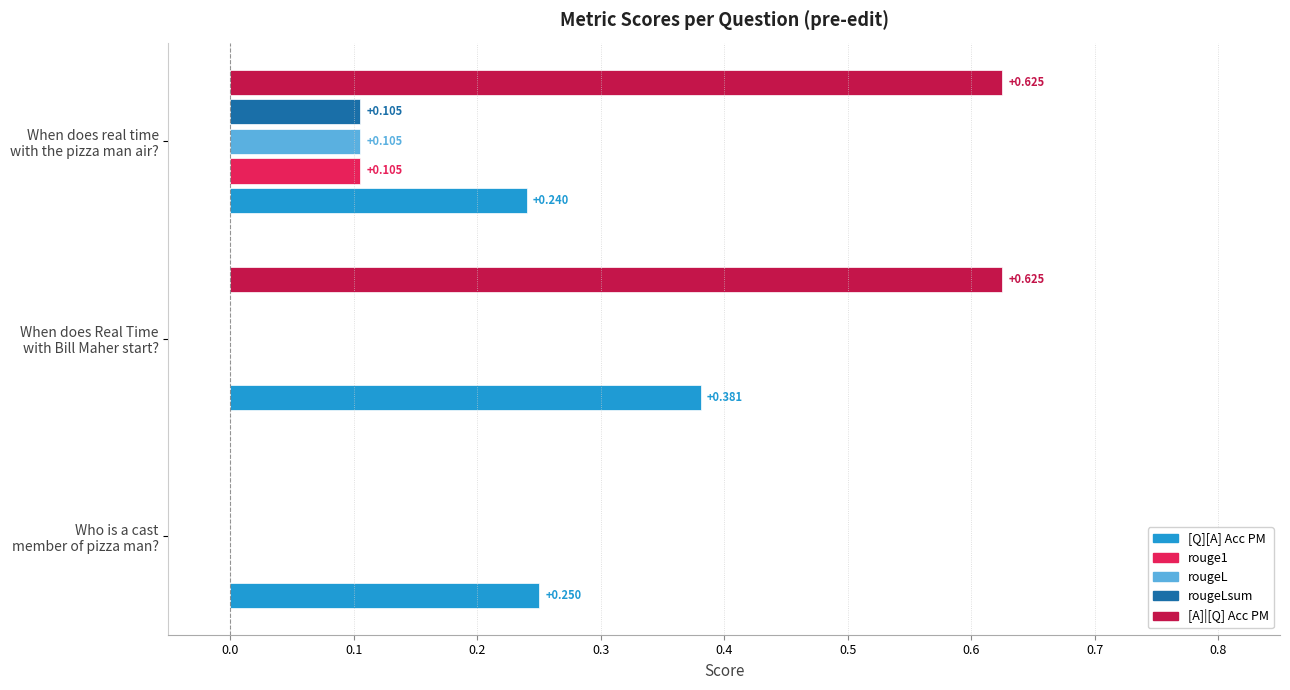

Which series has the largest total across all categories?

[A]|[Q] Acc PM